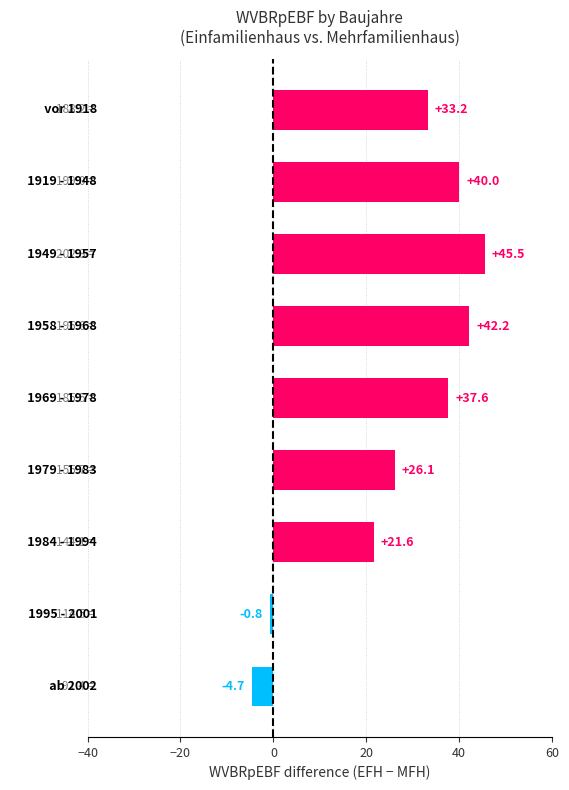

Reading top to bottom, what are all the values shown in this chart?

33.2	40.0	45.5	42.2	37.6	26.1	21.6	-0.8	-4.7